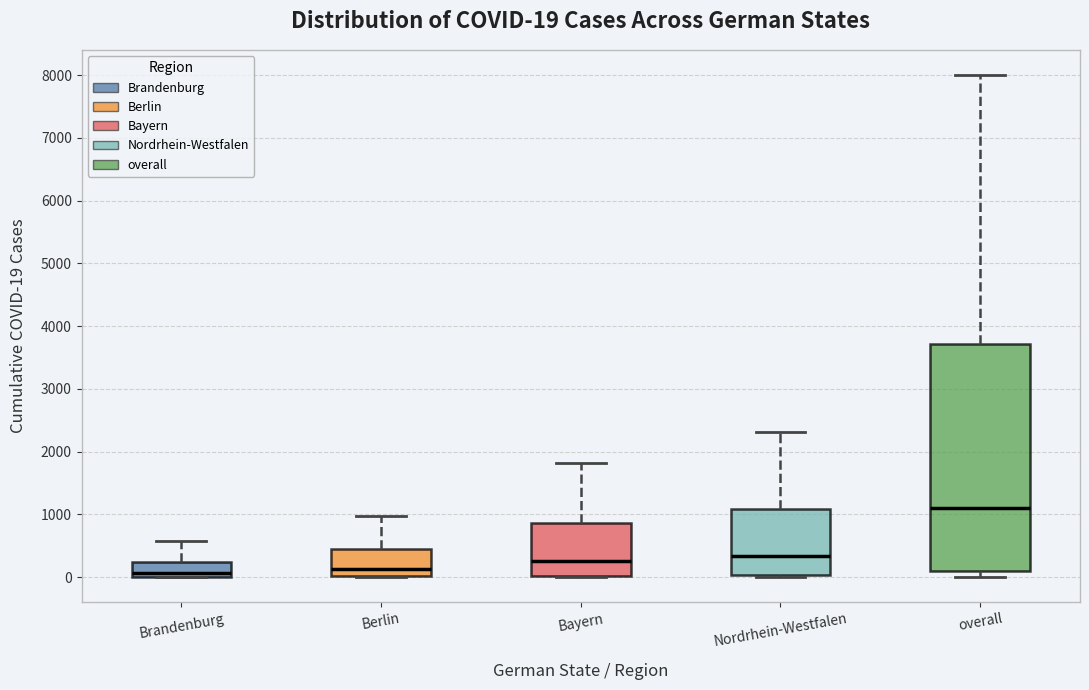

Which box's median line is the highest?

overall